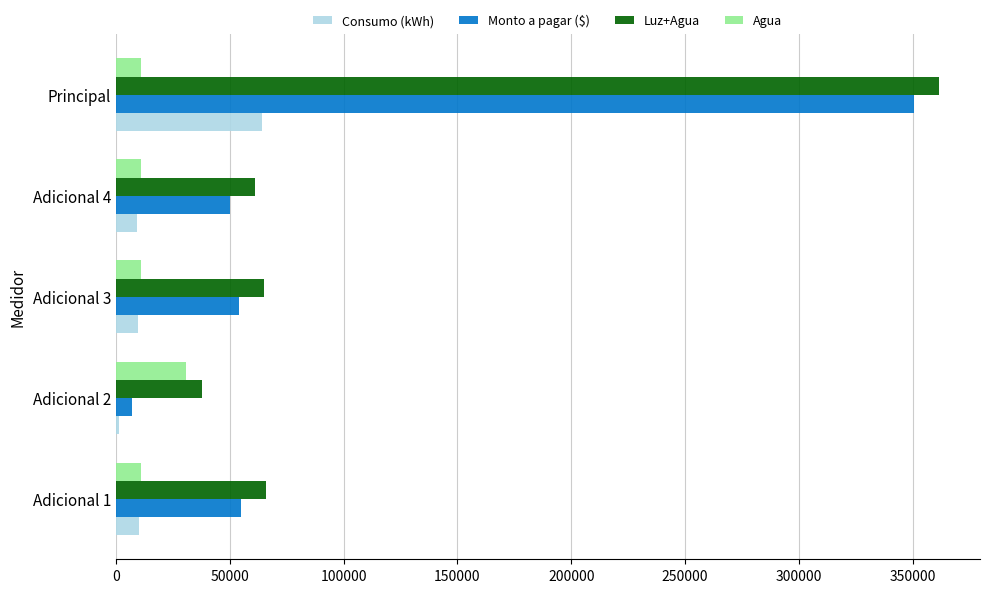

The value of Luz+Agua at Adicional 4 is 33599.3. True or false?

False